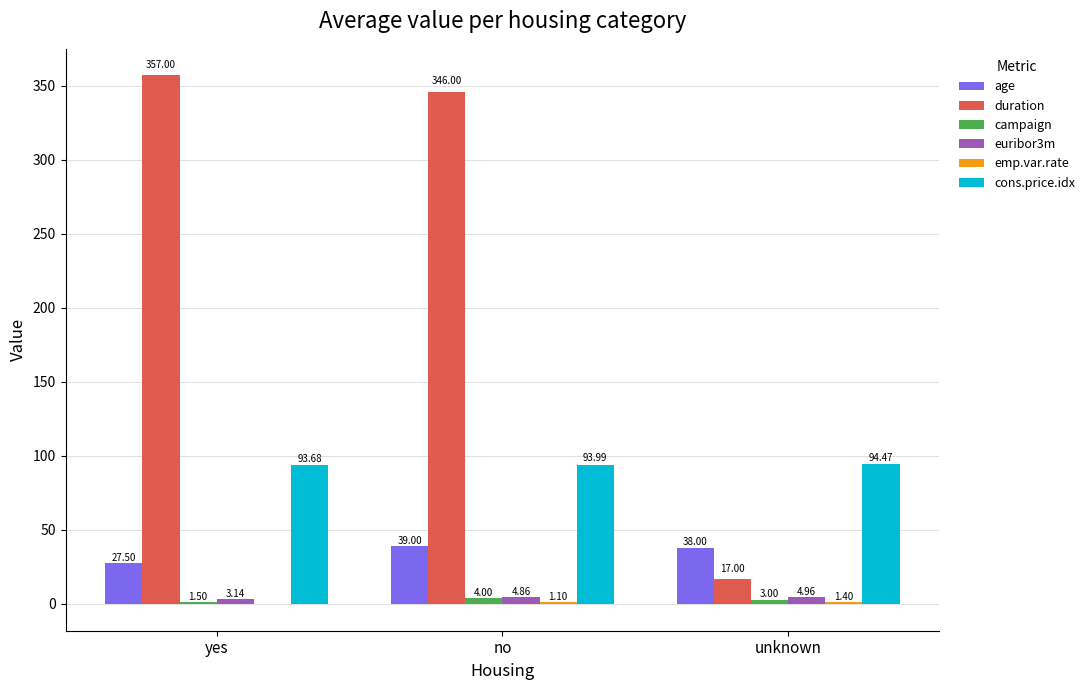

What is the sum of the duration values at unknown and yes?

374.0